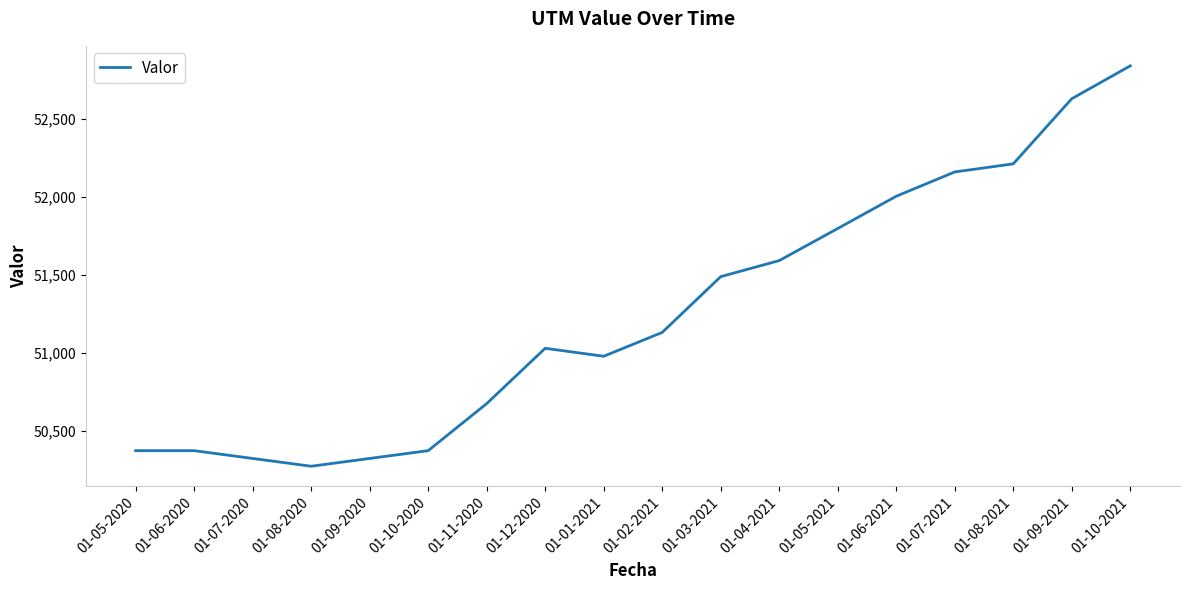

Between 01-07-2021 and 01-05-2020, which is larger?

01-07-2021